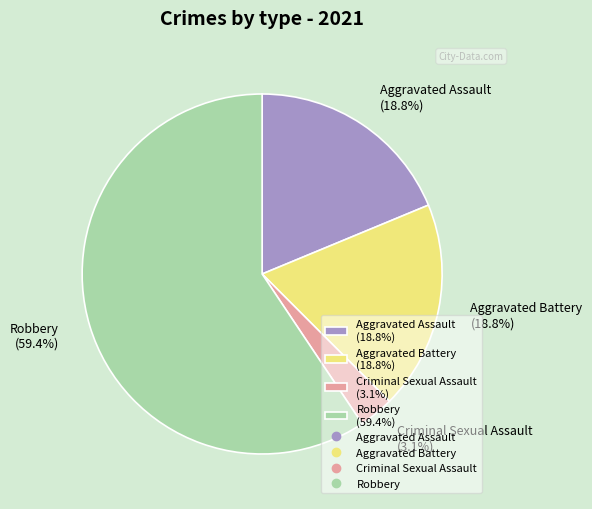

Combined, what portion of the pie is Criminal Sexual Assault (3.1%) and Aggravated Battery (18.8%)?

21.9%